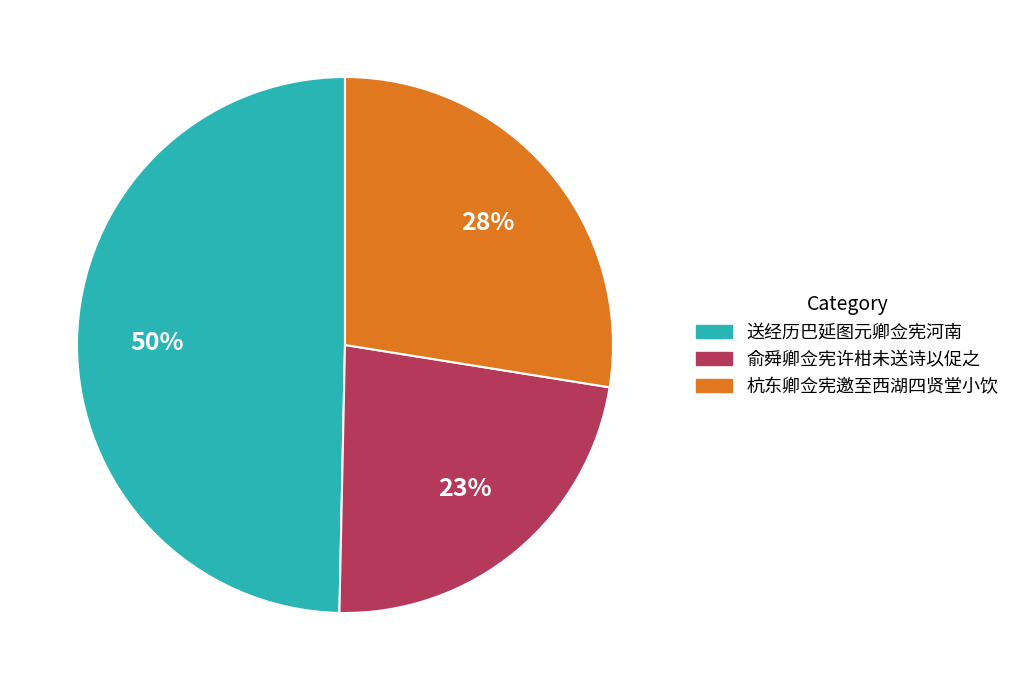

The 杭东卿佥宪邀至西湖四贤堂小饮 slice represents 28% of the pie. True or false?

True